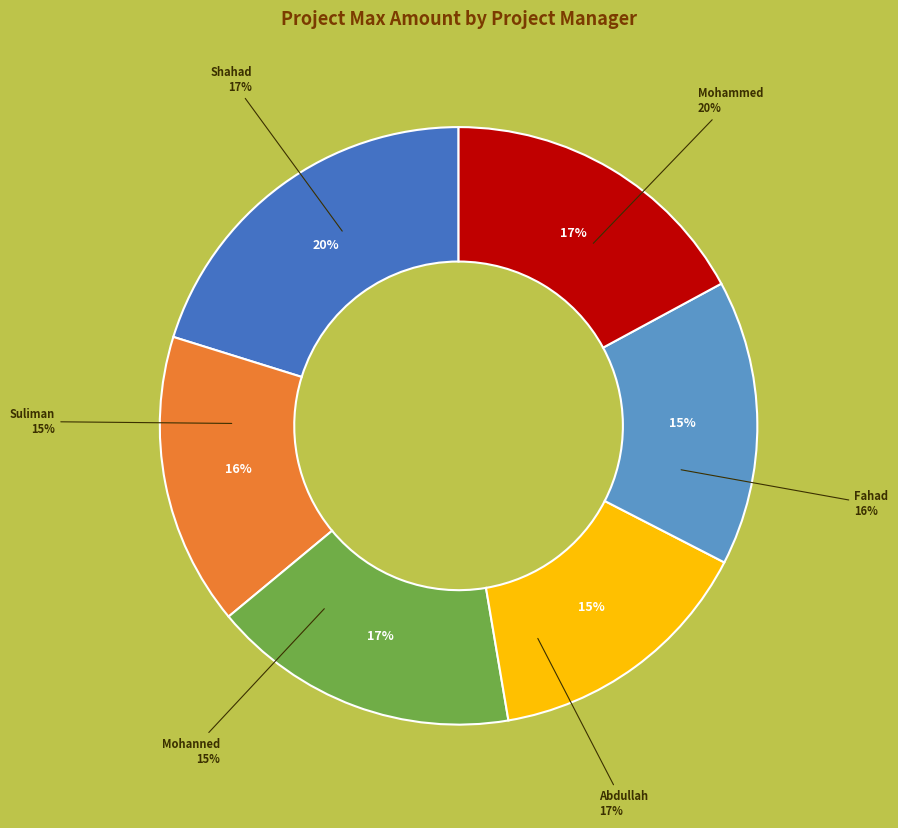

Which slice is the largest?

Shahad